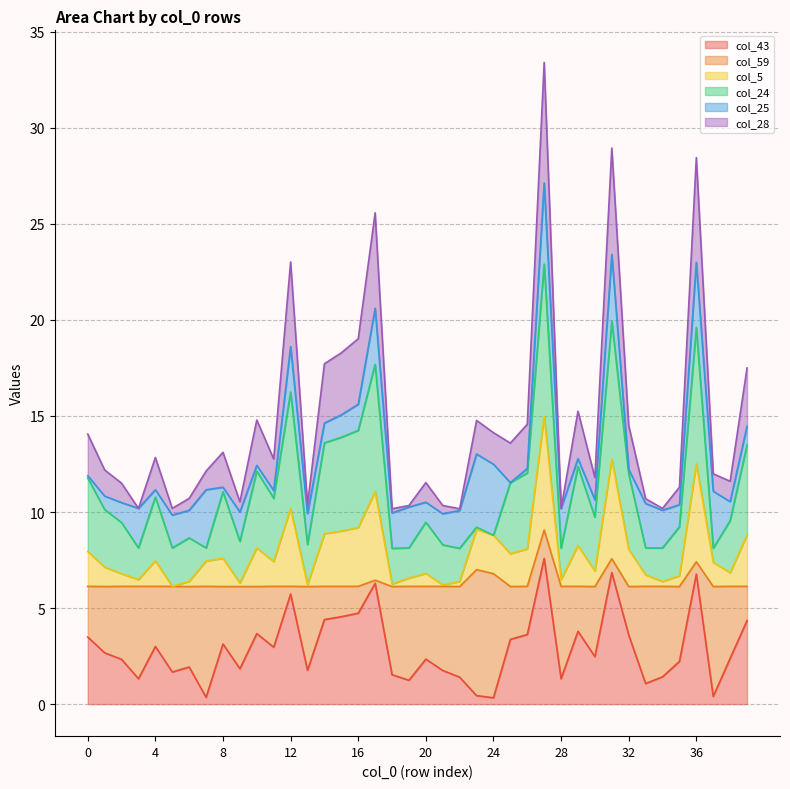

The col_43 series shows 3.1 at 8. True or false?

True